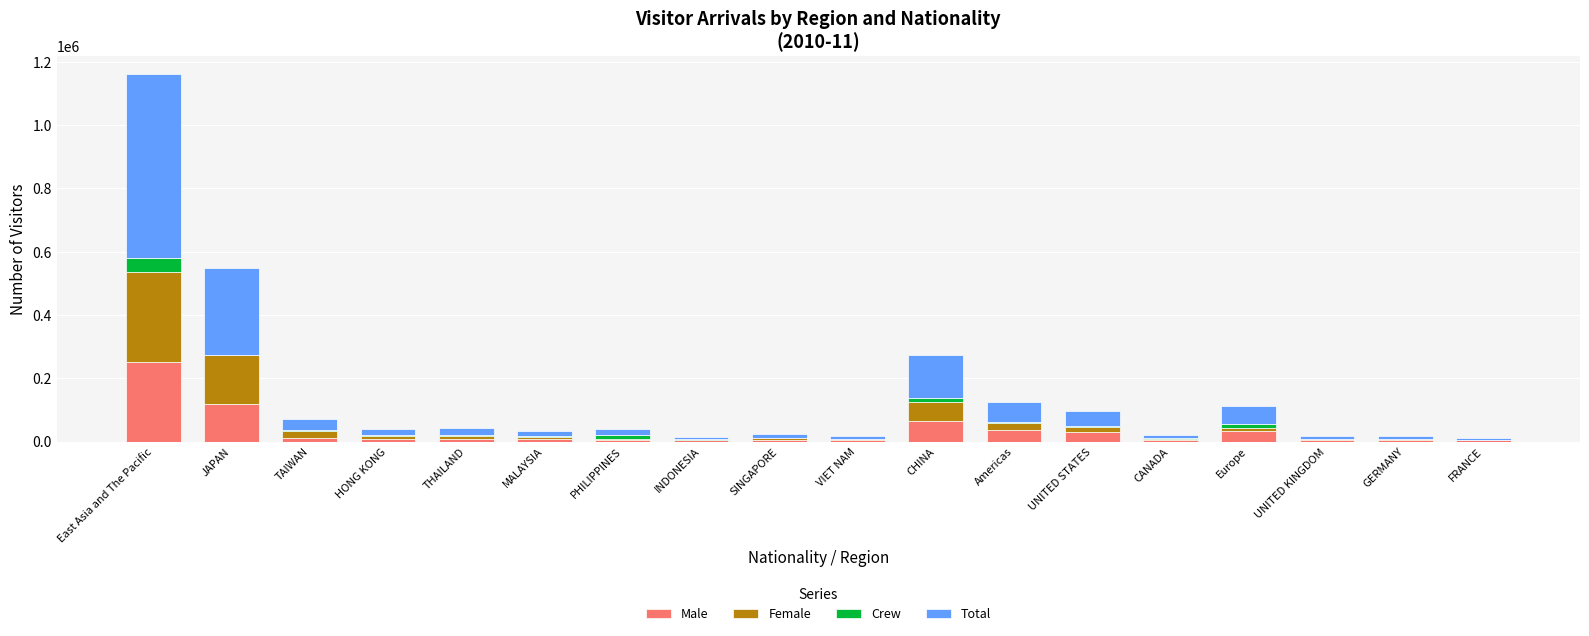

What is the maximum value for Male?

252654